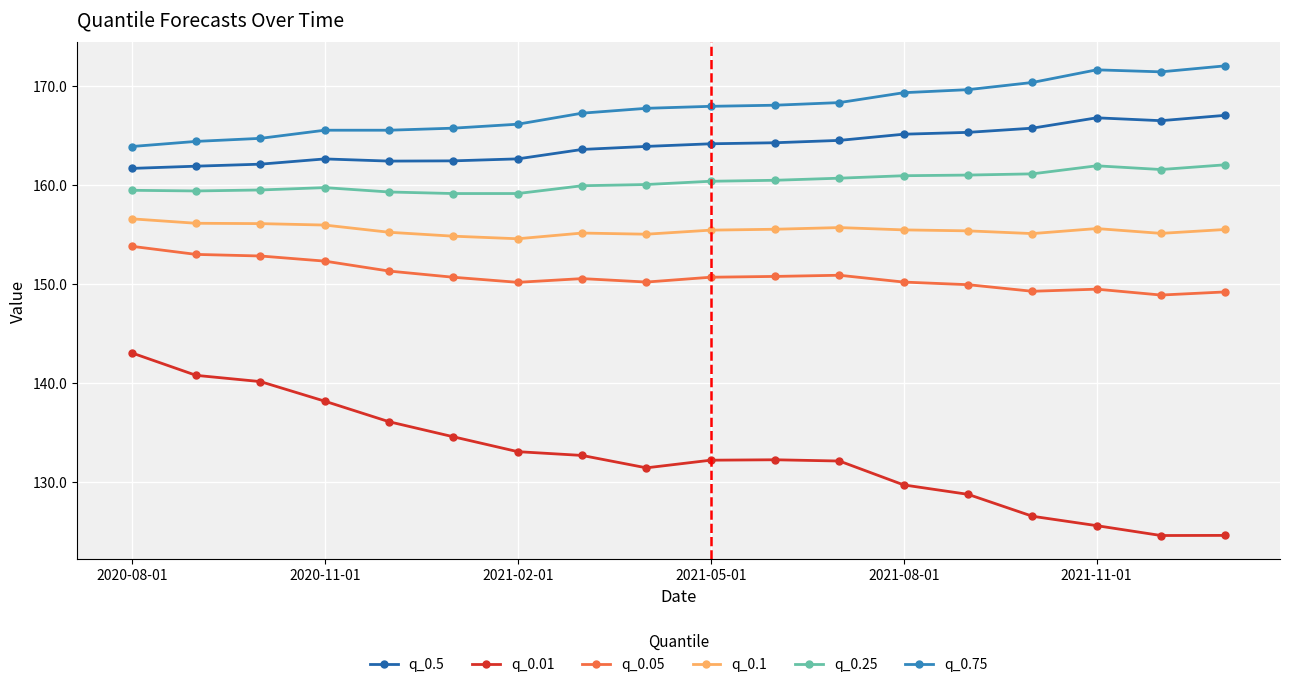

True or false: q_0.1 has more than 1 interior local peaks.

True